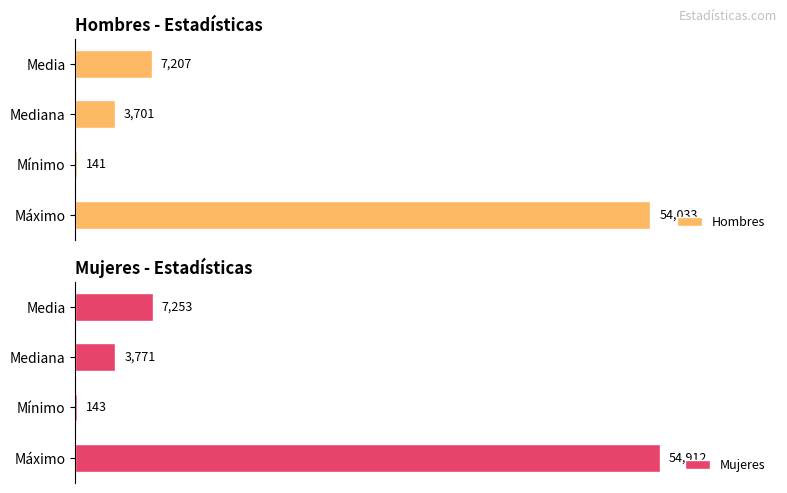

Rank the series at Máximo from highest to lowest value.

Mujeres, Hombres